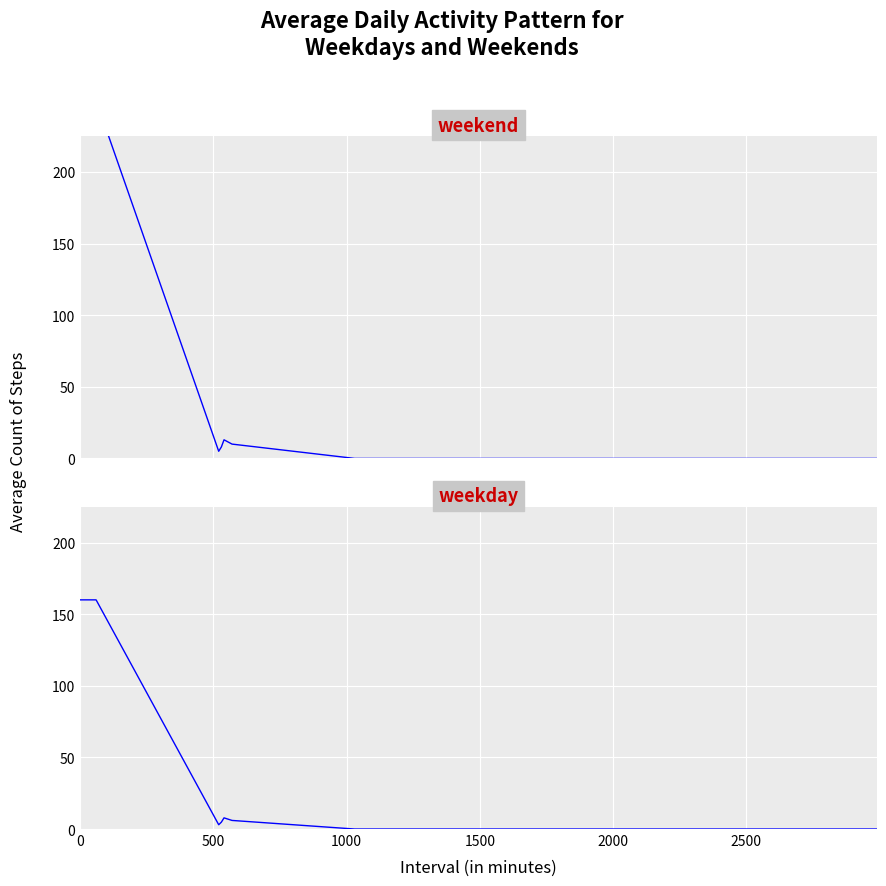

List the series in order of their peak value, lowest first.

weekday, weekend